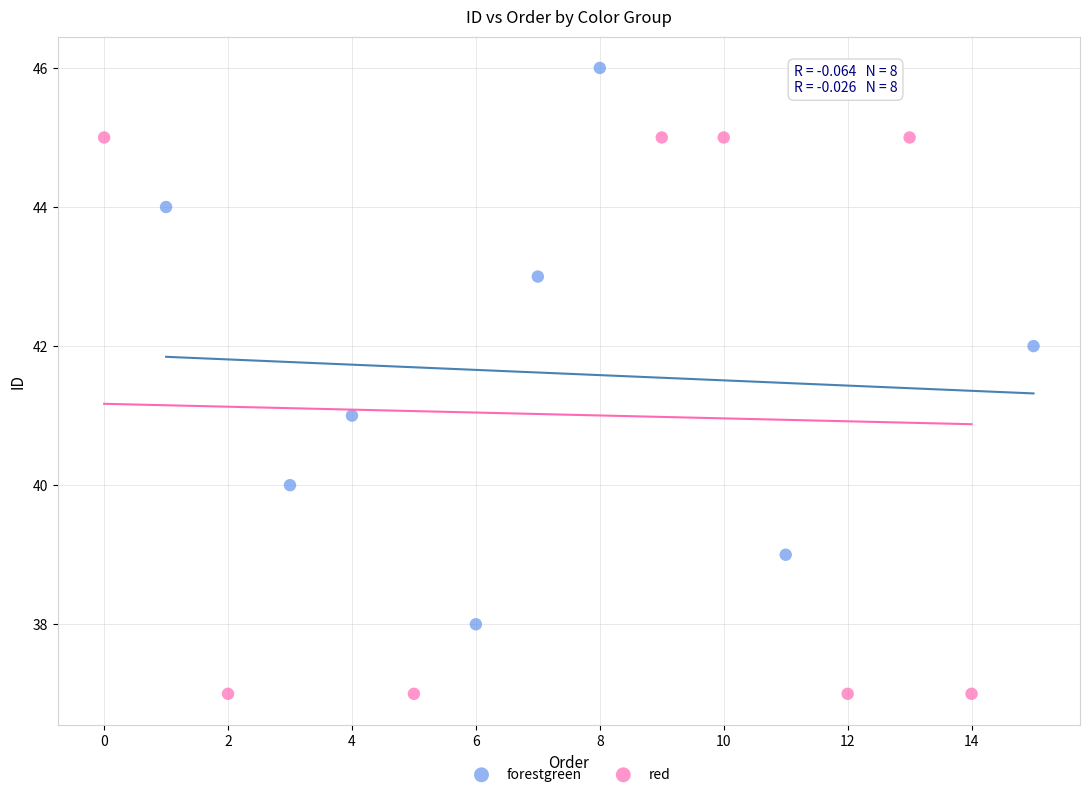

Which series contains the lowest Y value?

red